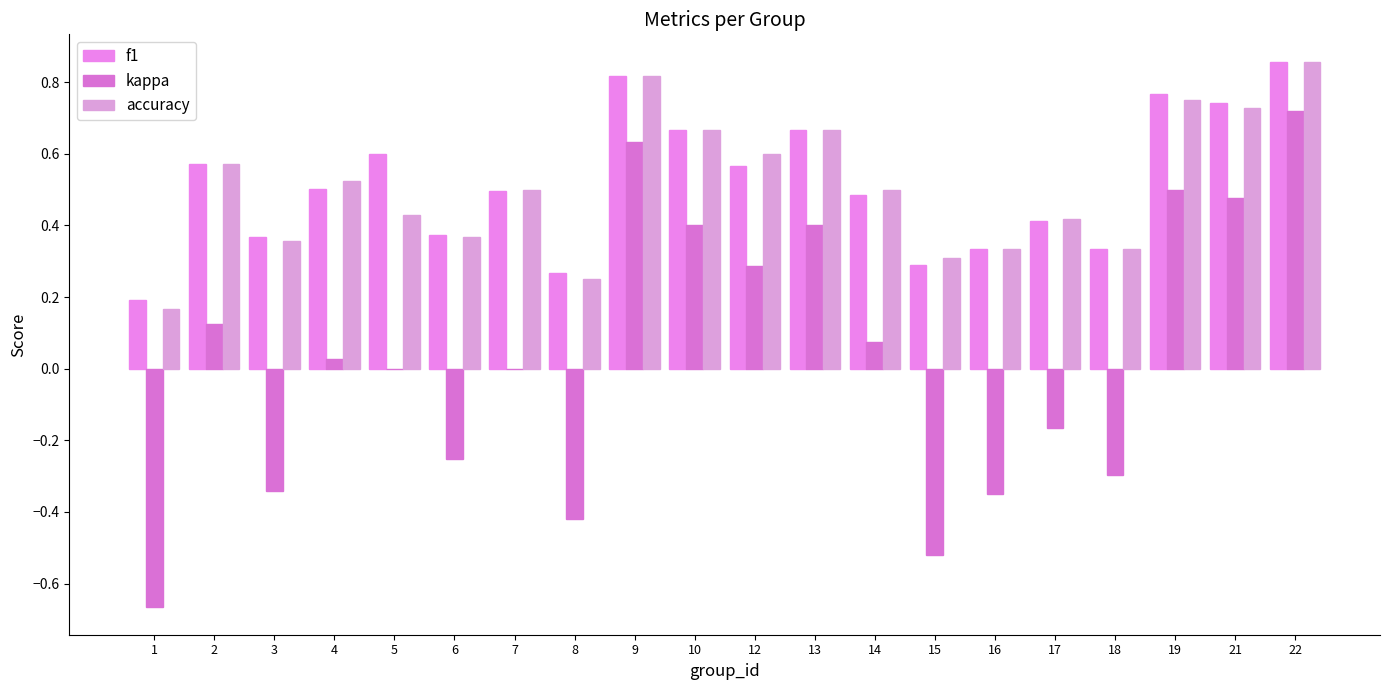

What is the value of the accuracy bar at the 9th from the left?

0.8